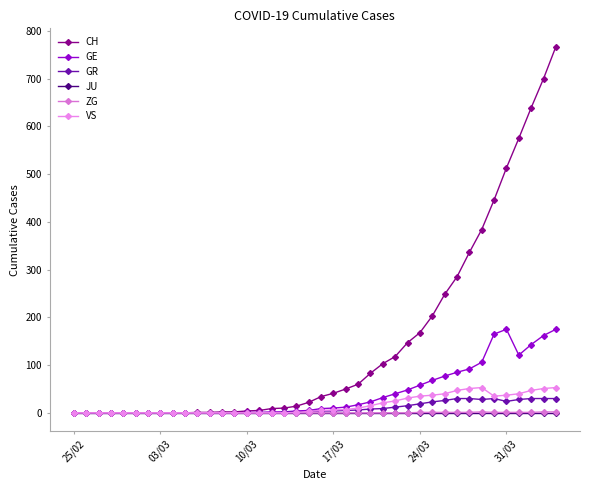

How many categories are shown in the chart?

40